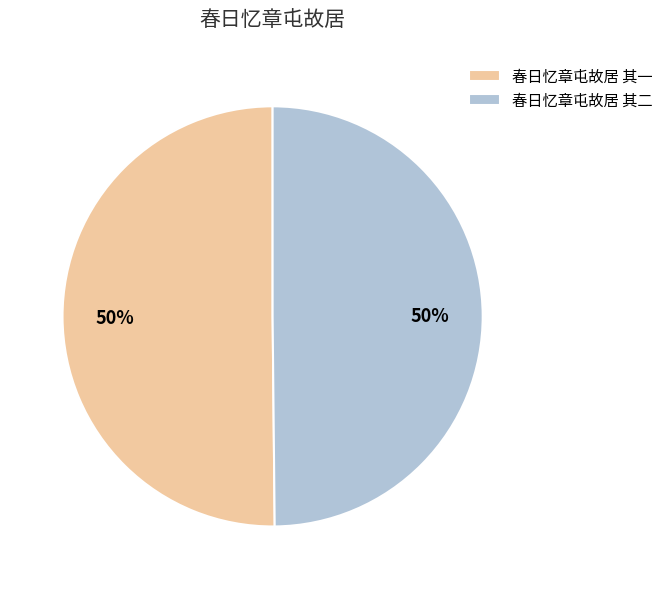

Is it true that 春日忆章屯故居 其一 is 40% of the pie?

False